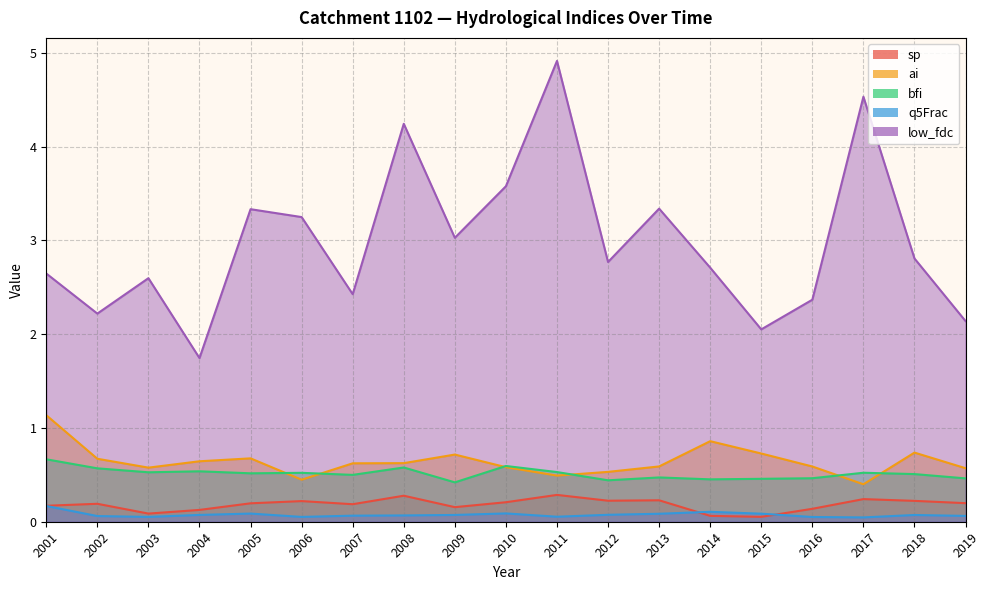

Read the sp value at 2016.

0.1